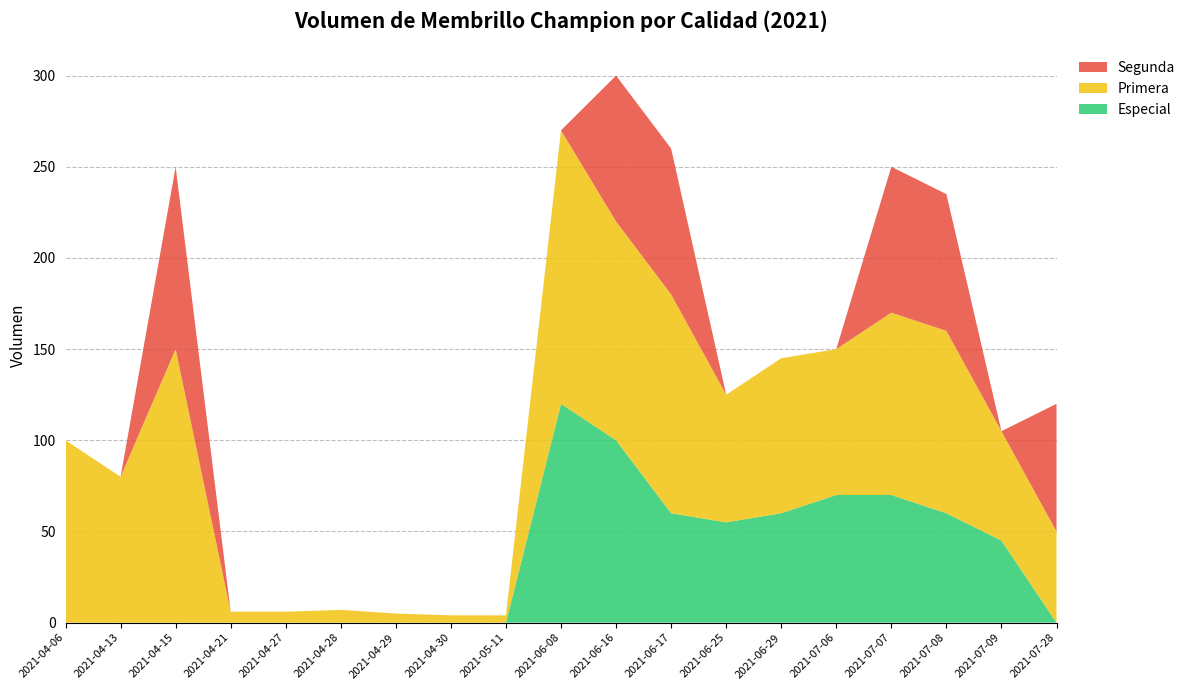

Reading left to right, transcribe all the data shown in this chart.

Especial: 2021-04-06=0	2021-04-13=0	2021-04-15=0	2021-04-21=0	2021-04-27=0	2021-04-28=0	2021-04-29=0	2021-04-30=0	2021-05-11=0	2021-06-08=120	2021-06-16=100	2021-06-17=60	2021-06-25=55	2021-06-29=60	2021-07-06=70	2021-07-07=70	2021-07-08=60	2021-07-09=45	2021-07-28=0
Primera: 2021-04-06=100	2021-04-13=80	2021-04-15=150	2021-04-21=6	2021-04-27=6	2021-04-28=7	2021-04-29=5	2021-04-30=4	2021-05-11=4	2021-06-08=150	2021-06-16=120	2021-06-17=120	2021-06-25=70	2021-06-29=85	2021-07-06=80	2021-07-07=100	2021-07-08=100	2021-07-09=60	2021-07-28=50
Segunda: 2021-04-06=0	2021-04-13=0	2021-04-15=100	2021-04-21=0	2021-04-27=0	2021-04-28=0	2021-04-29=0	2021-04-30=0	2021-05-11=0	2021-06-08=0	2021-06-16=80	2021-06-17=80	2021-06-25=0	2021-06-29=0	2021-07-06=0	2021-07-07=80	2021-07-08=75	2021-07-09=0	2021-07-28=70